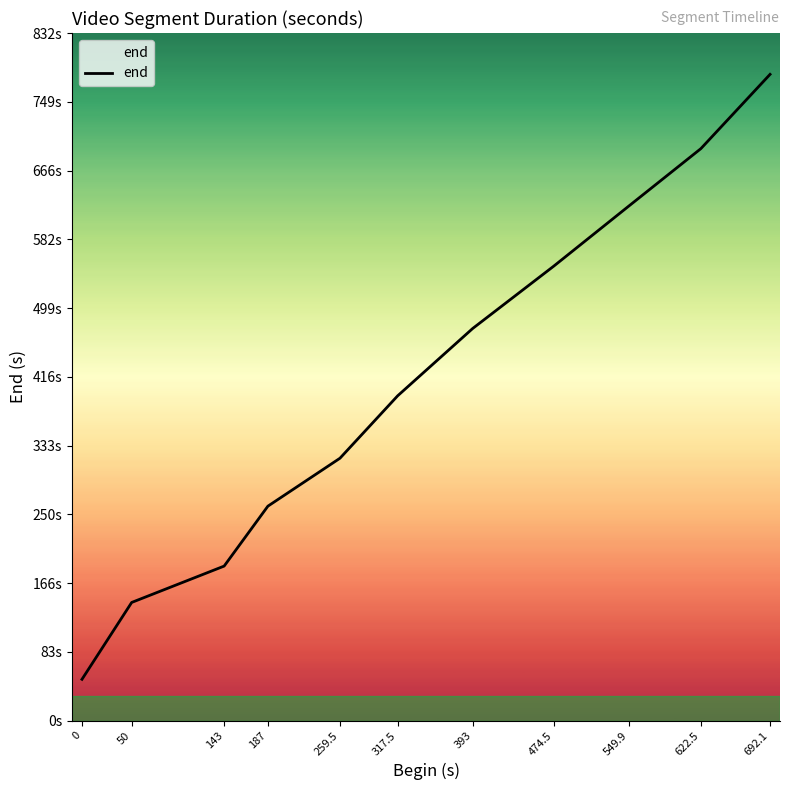

Rank the categories by value from lowest to highest.

0, 50, 143, 187, 259.5, 317.5, 393, 474.5, 549.9, 622.5, 692.1